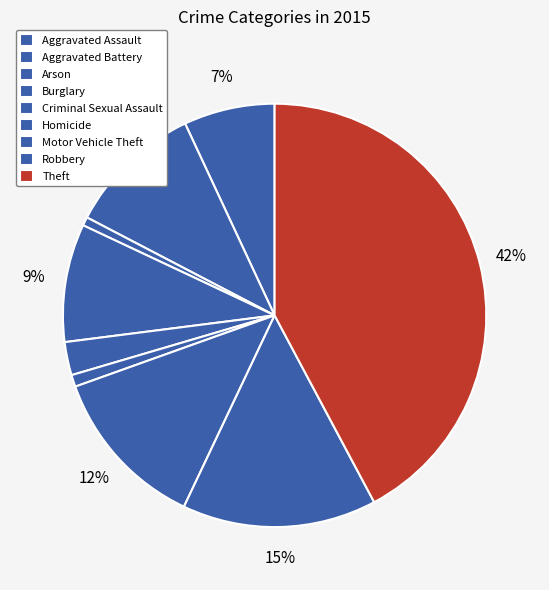

Which category has the smallest portion of the pie?

Arson